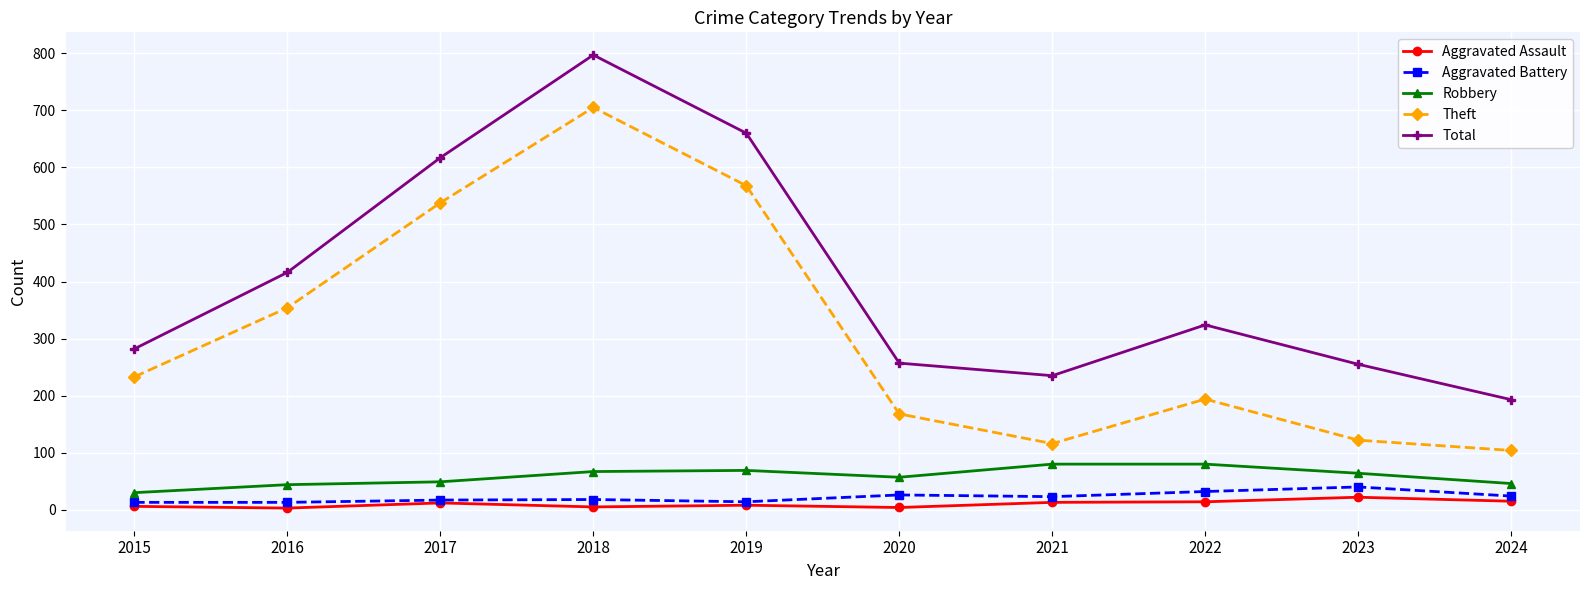

Does the chart display data point markers on the line(s)?

Yes